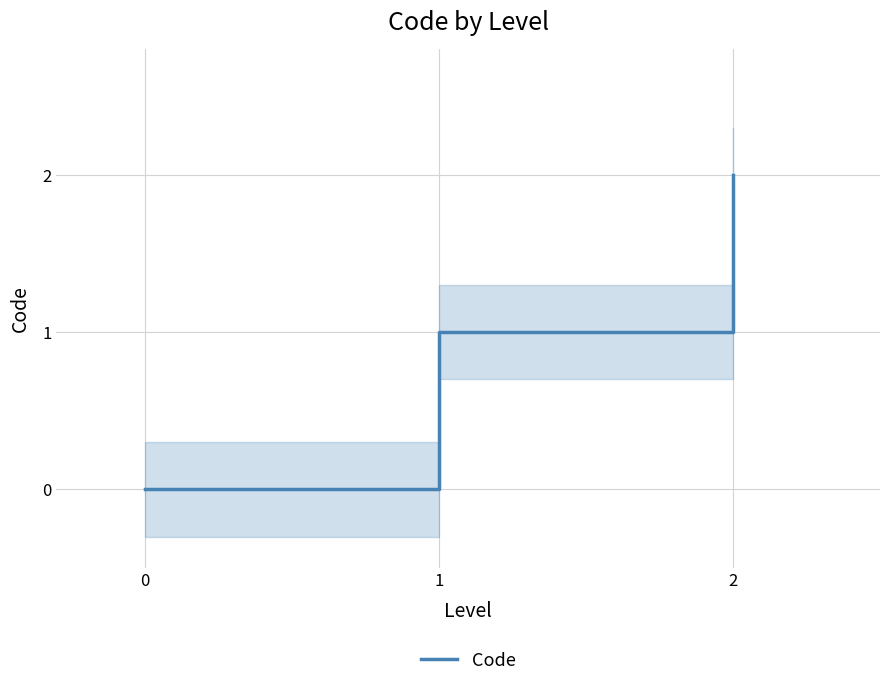

Reading right to left, transcribe all the data shown in this chart.

2	1	0